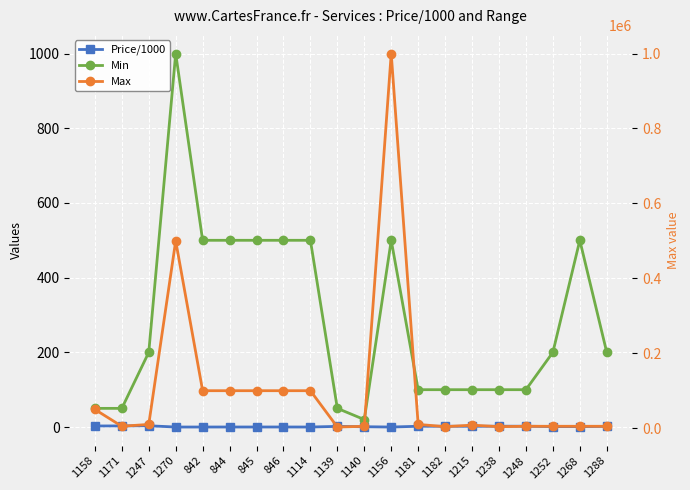

What is the average value of the Max series?

105950.0